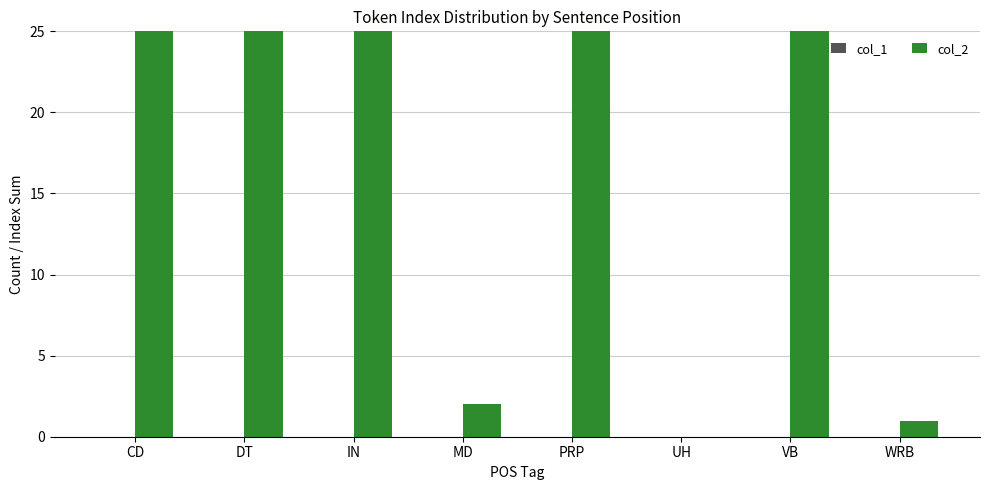

Reading left to right, transcribe all the data shown in this chart.

col_1: 0	0	0	0	0	0	0	0
col_2: 28	32	44	2	32	0	39	1